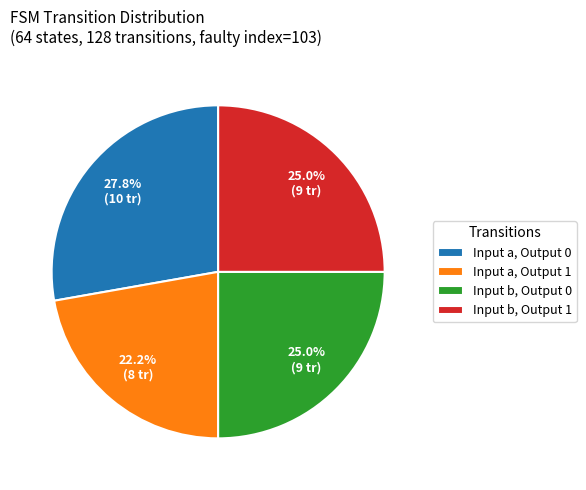

Is there any slice that represents more than half of the pie?

No